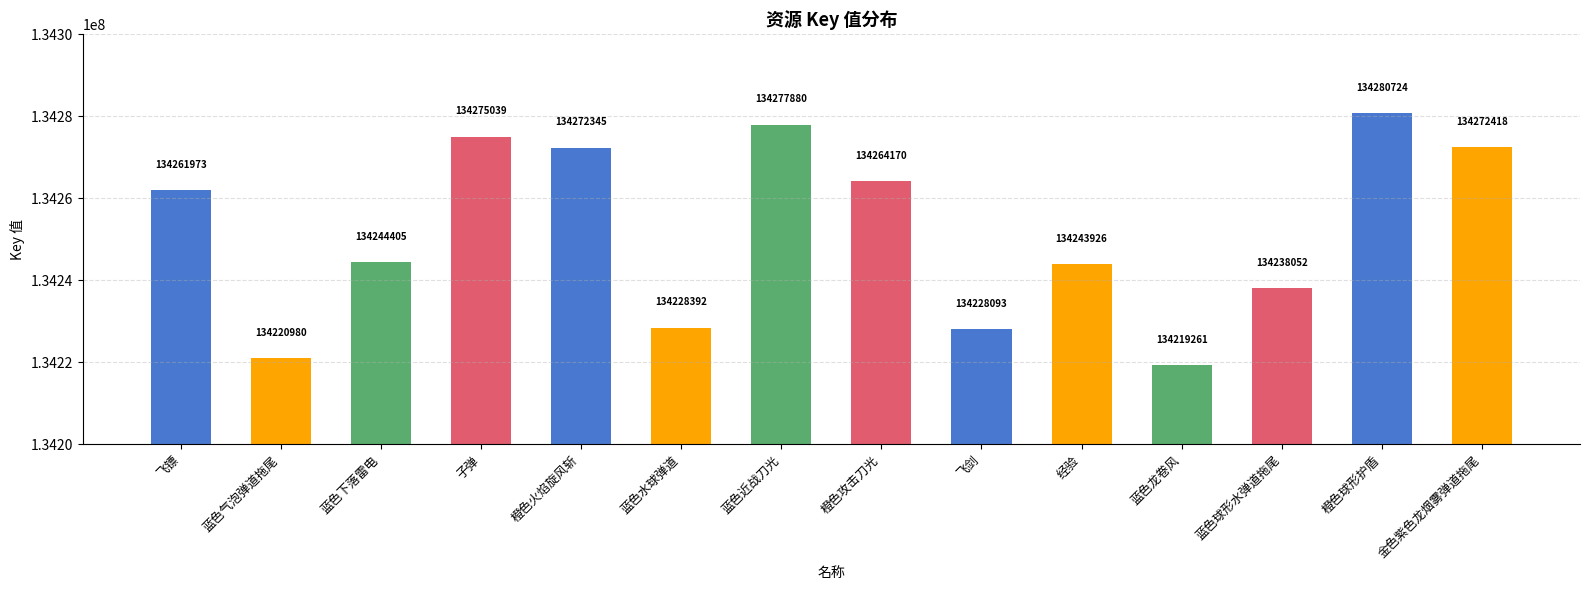

Rank the categories by value from highest to lowest.

橙色球形护盾, 蓝色近战刀光, 子弹, 金色紫色龙烟雾弹道拖尾, 橙色火焰旋风斩, 橙色攻击刀光, 飞镖, 蓝色下落雷电, 经验, 蓝色球形水弹道拖尾, 蓝色水球弹道, 飞剑, 蓝色气泡弹道拖尾, 蓝色龙卷风